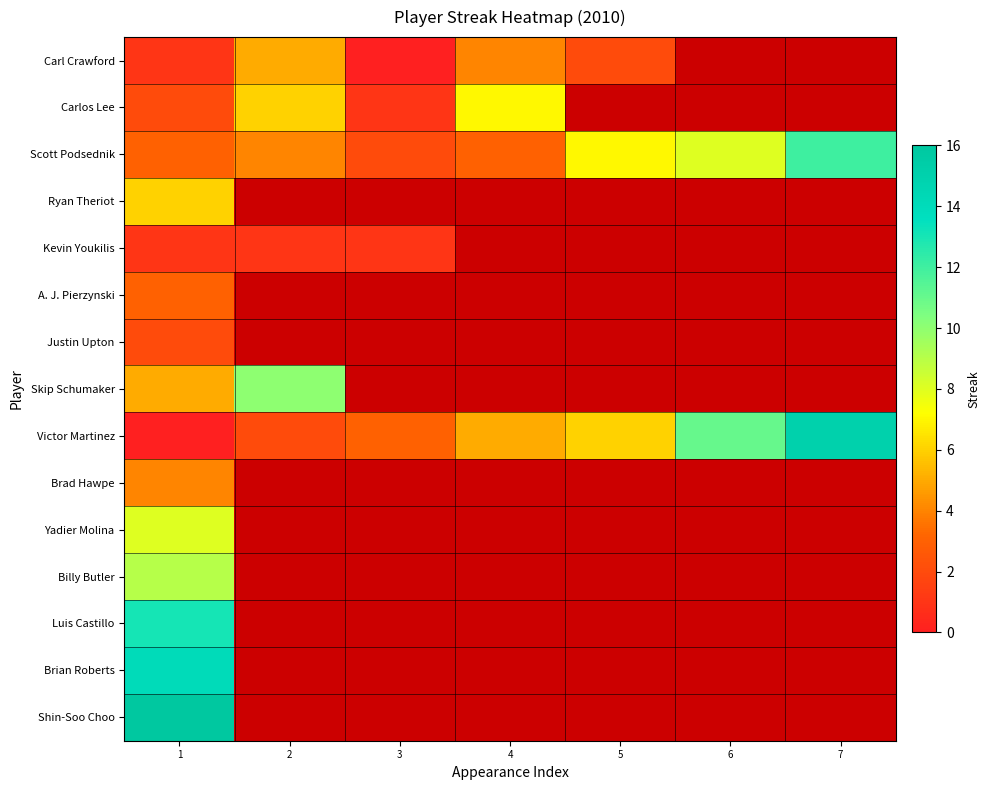

Which has a higher value, 4 or 3?

4